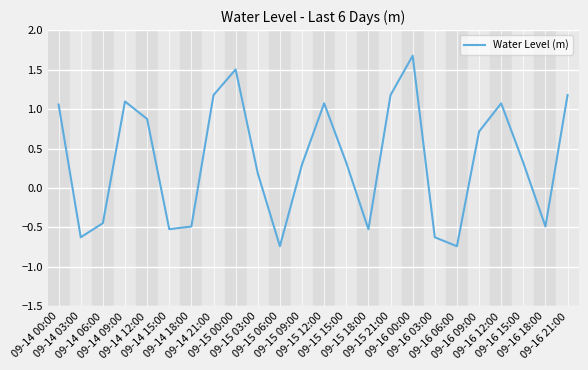

What is the greatest value displayed?

1.7